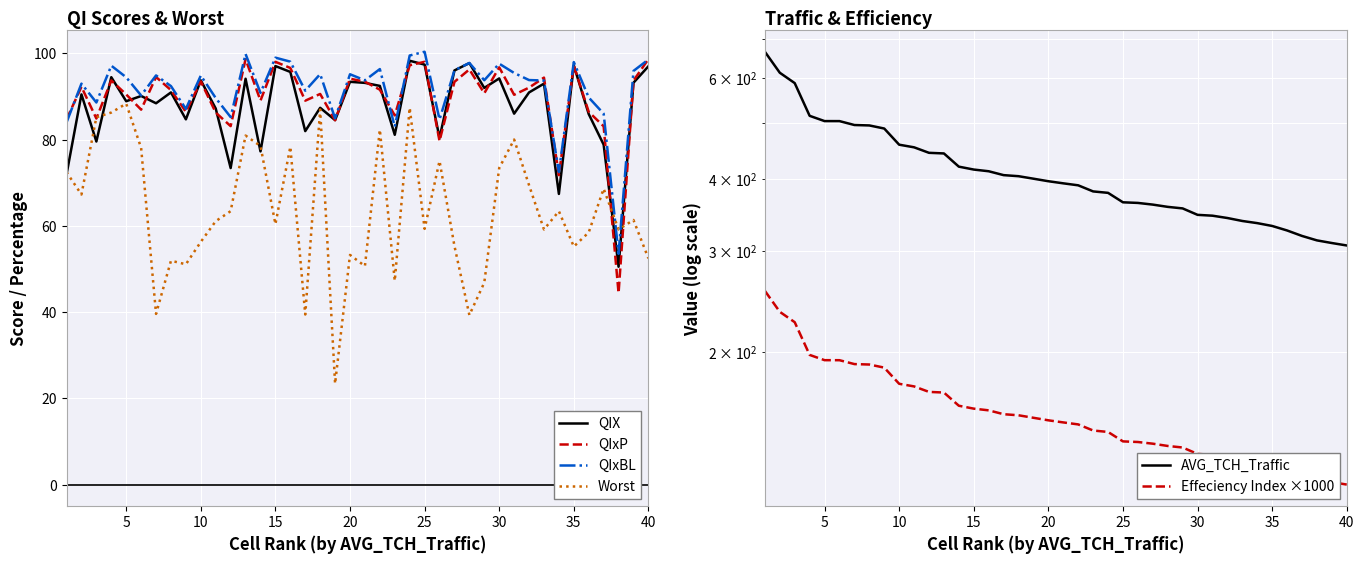

How many intersections are there between QIX and Worst?

7